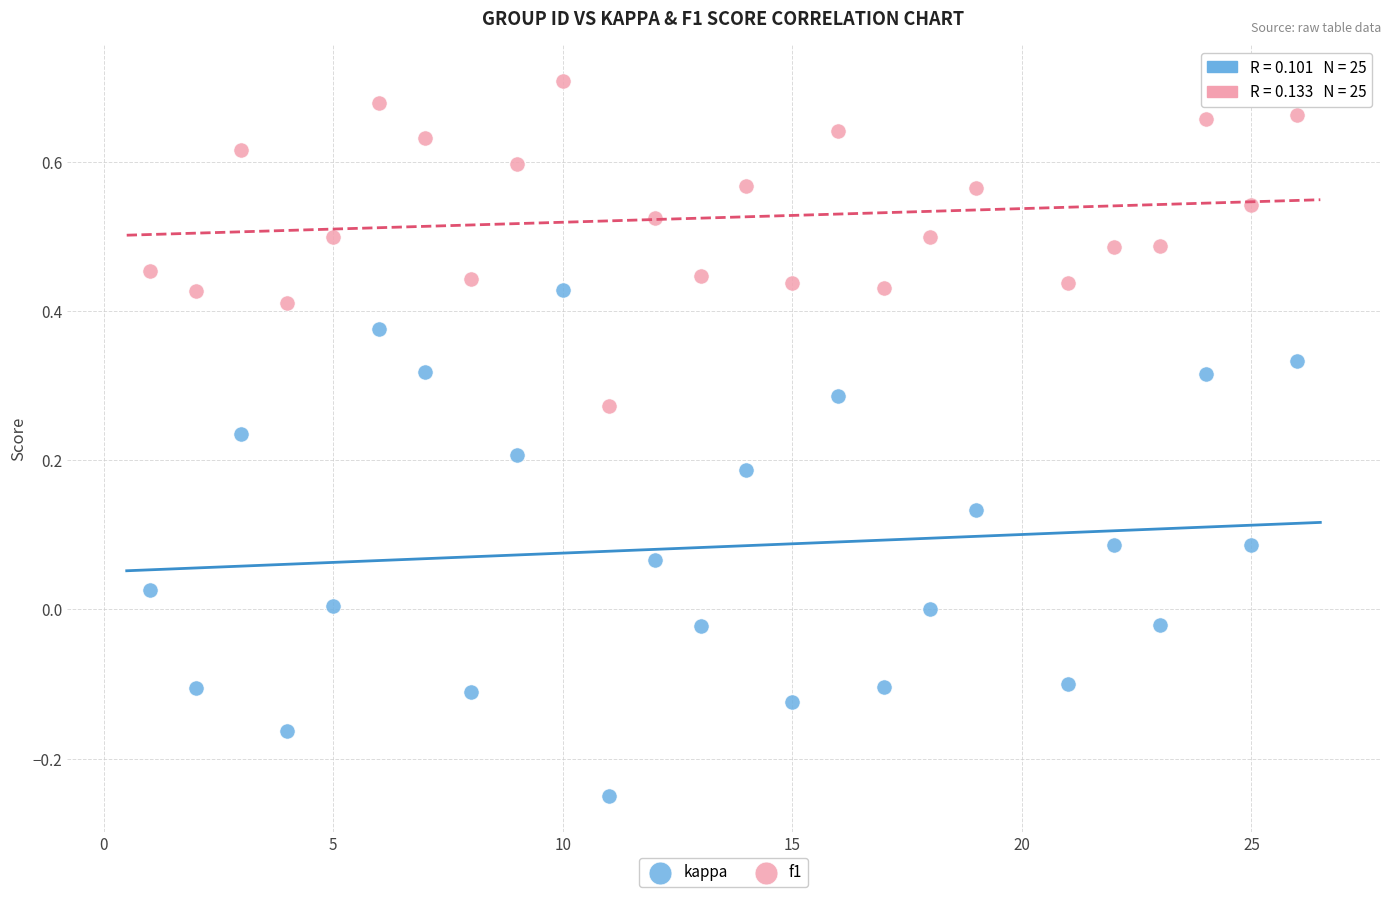

What are all the series names shown in the legend?

kappa, f1